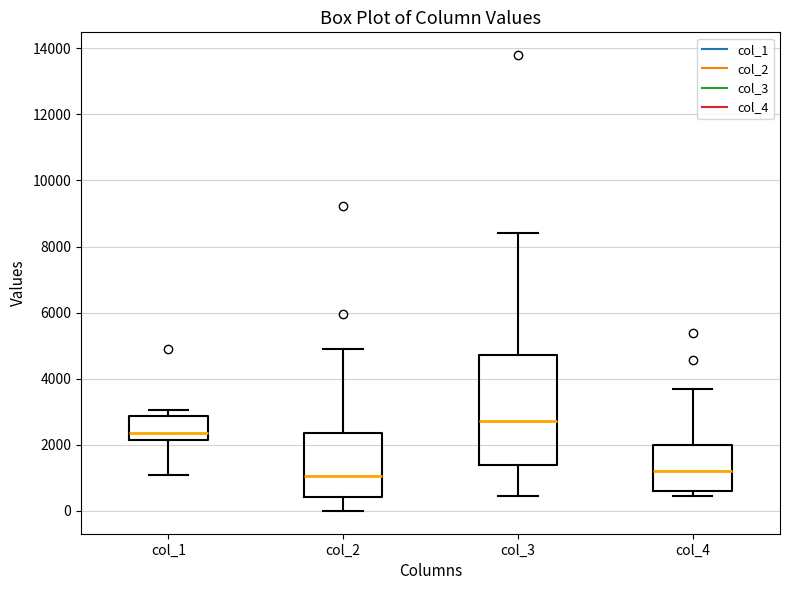

Reading left to right, read every box against the y-axis: the position of its median line, the range the box covers, and the ends of its whiskers. The values are not printed on the chart, so give them approximately, as read against the axis.

col_1: median 2400, box 2200 to 2800, whiskers 1200 to 3000
col_2: median 1000, box 400 to 2400, whiskers 0 to 4800
col_3: median 2800, box 1400 to 4800, whiskers 400 to 8400
col_4: median 1200, box 600 to 2000, whiskers 400 to 3600